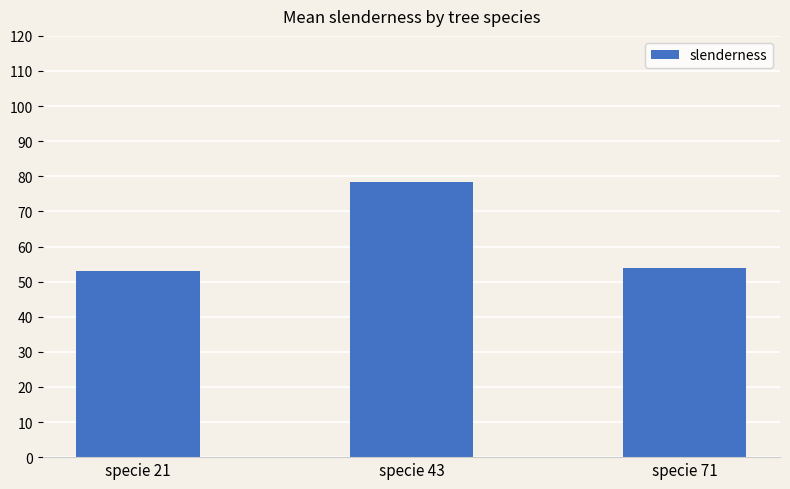

Rank the categories by value from highest to lowest.

specie 43, specie 71, specie 21